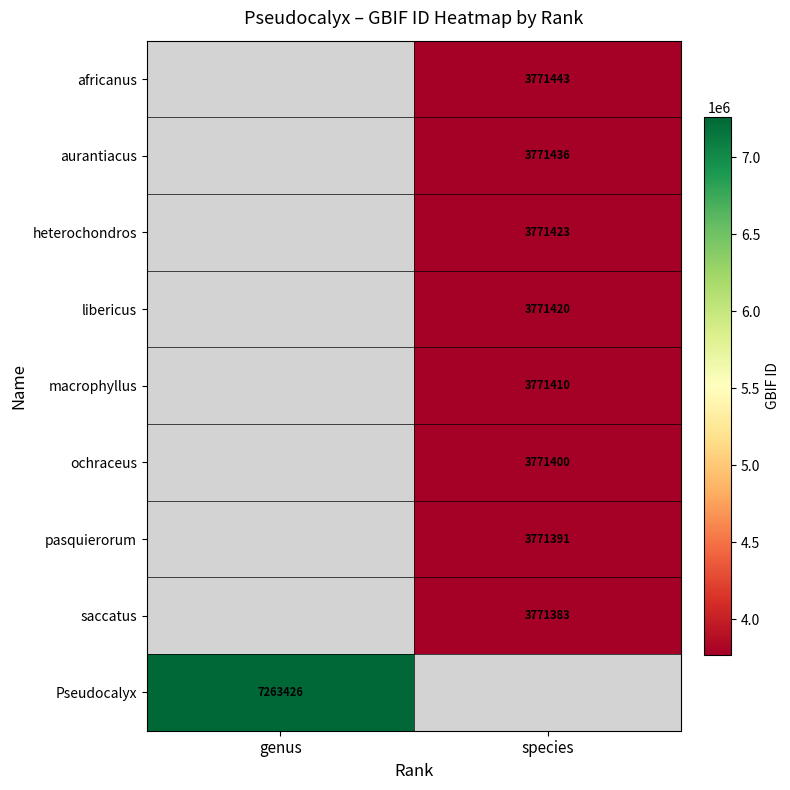

The value of libericus at species is 1193099. True or false?

False